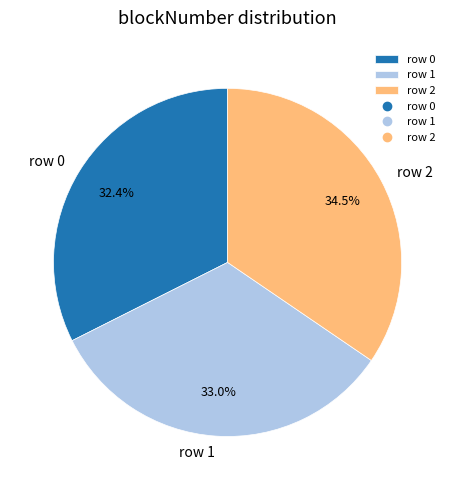

How many segments does this pie chart have?

3